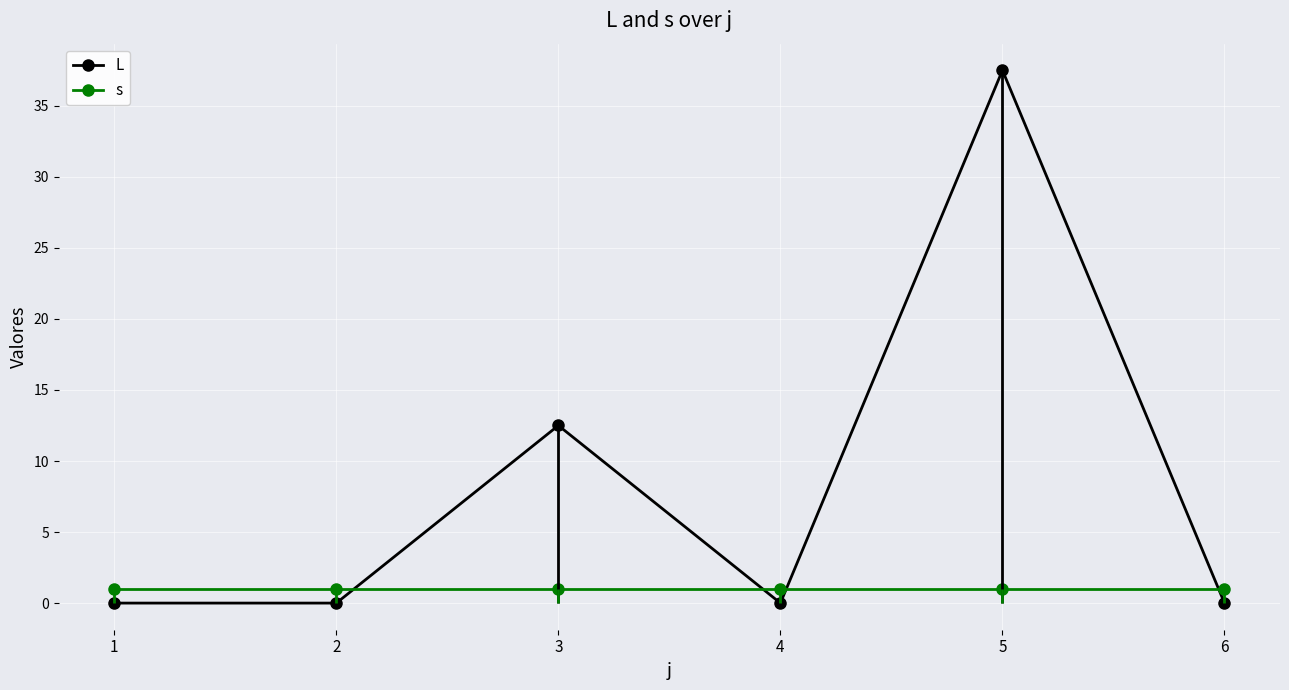

How many lines are shown in the chart?

2